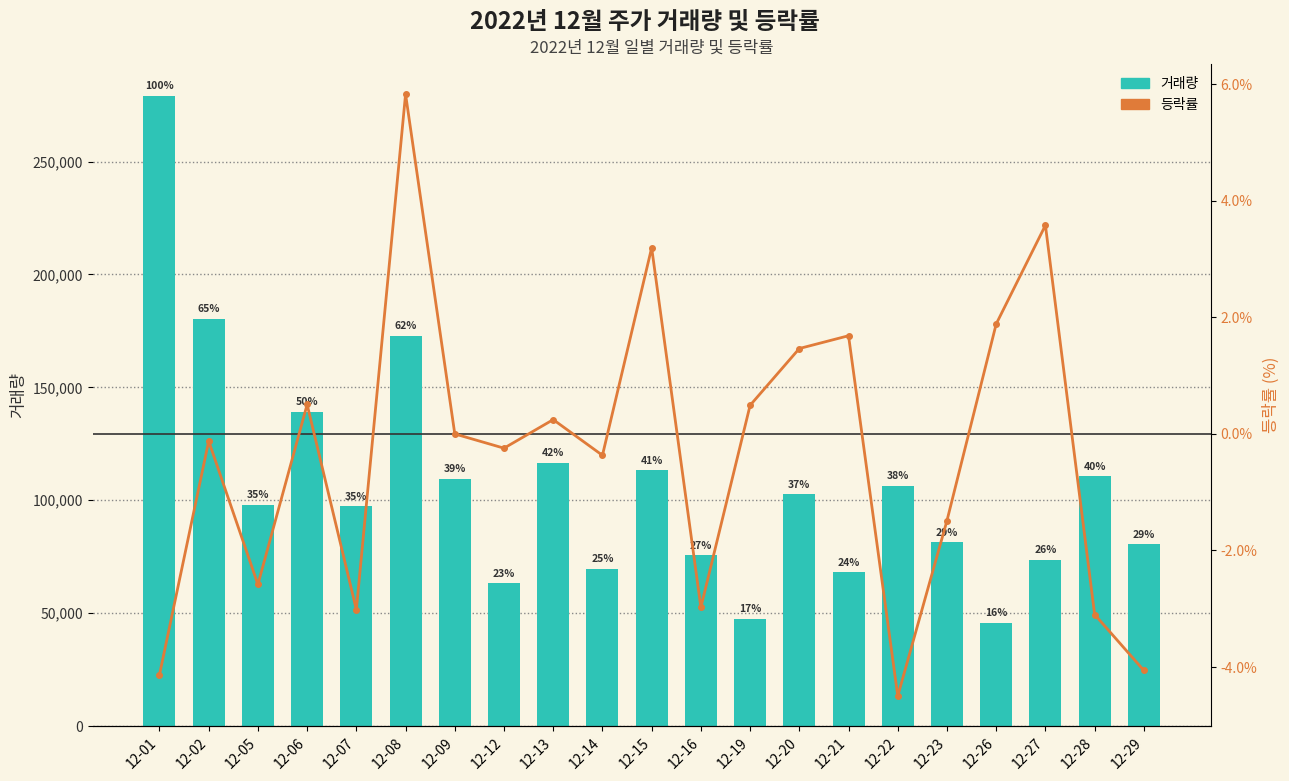

At 12-14, list the series in order from largest to smallest.

거래량, 등락률